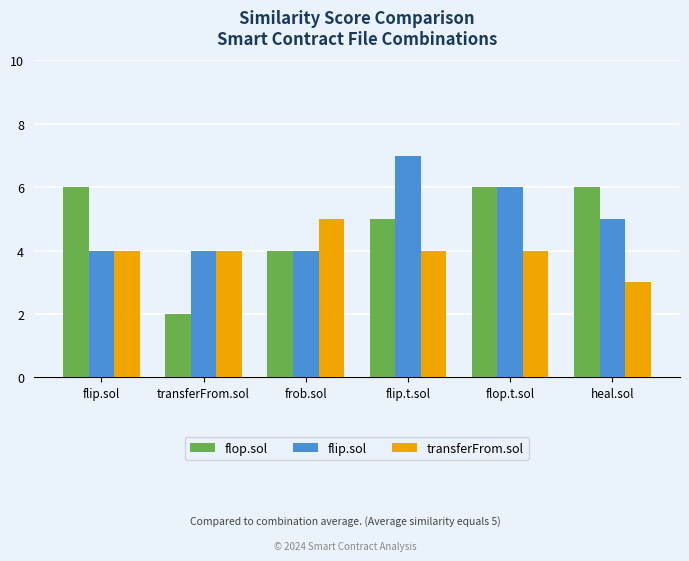

Reading left to right, list all the values displayed in this chart.

flop.sol: flip.sol=6	transferFrom.sol=2	frob.sol=4	flip.t.sol=5	flop.t.sol=6	heal.sol=6
flip.sol: flip.sol=4	transferFrom.sol=4	frob.sol=4	flip.t.sol=7	flop.t.sol=6	heal.sol=5
transferFrom.sol: flip.sol=4	transferFrom.sol=4	frob.sol=5	flip.t.sol=4	flop.t.sol=4	heal.sol=3